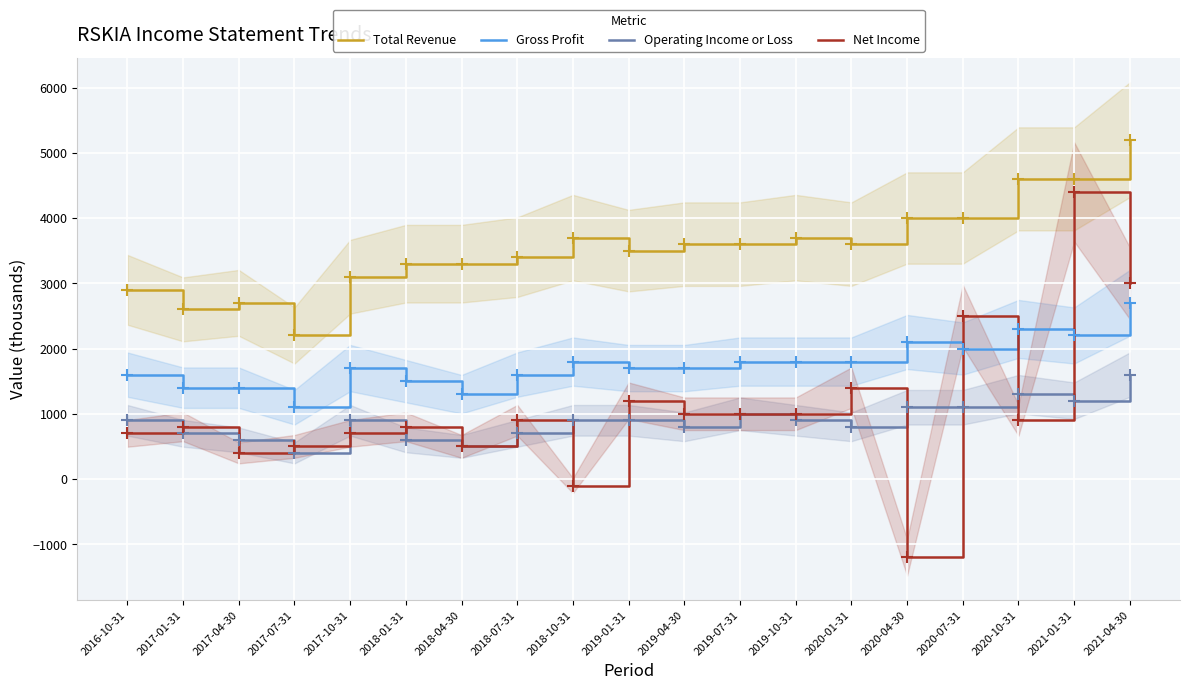

At which category does Net Income reach its first local valley?

2017-04-30